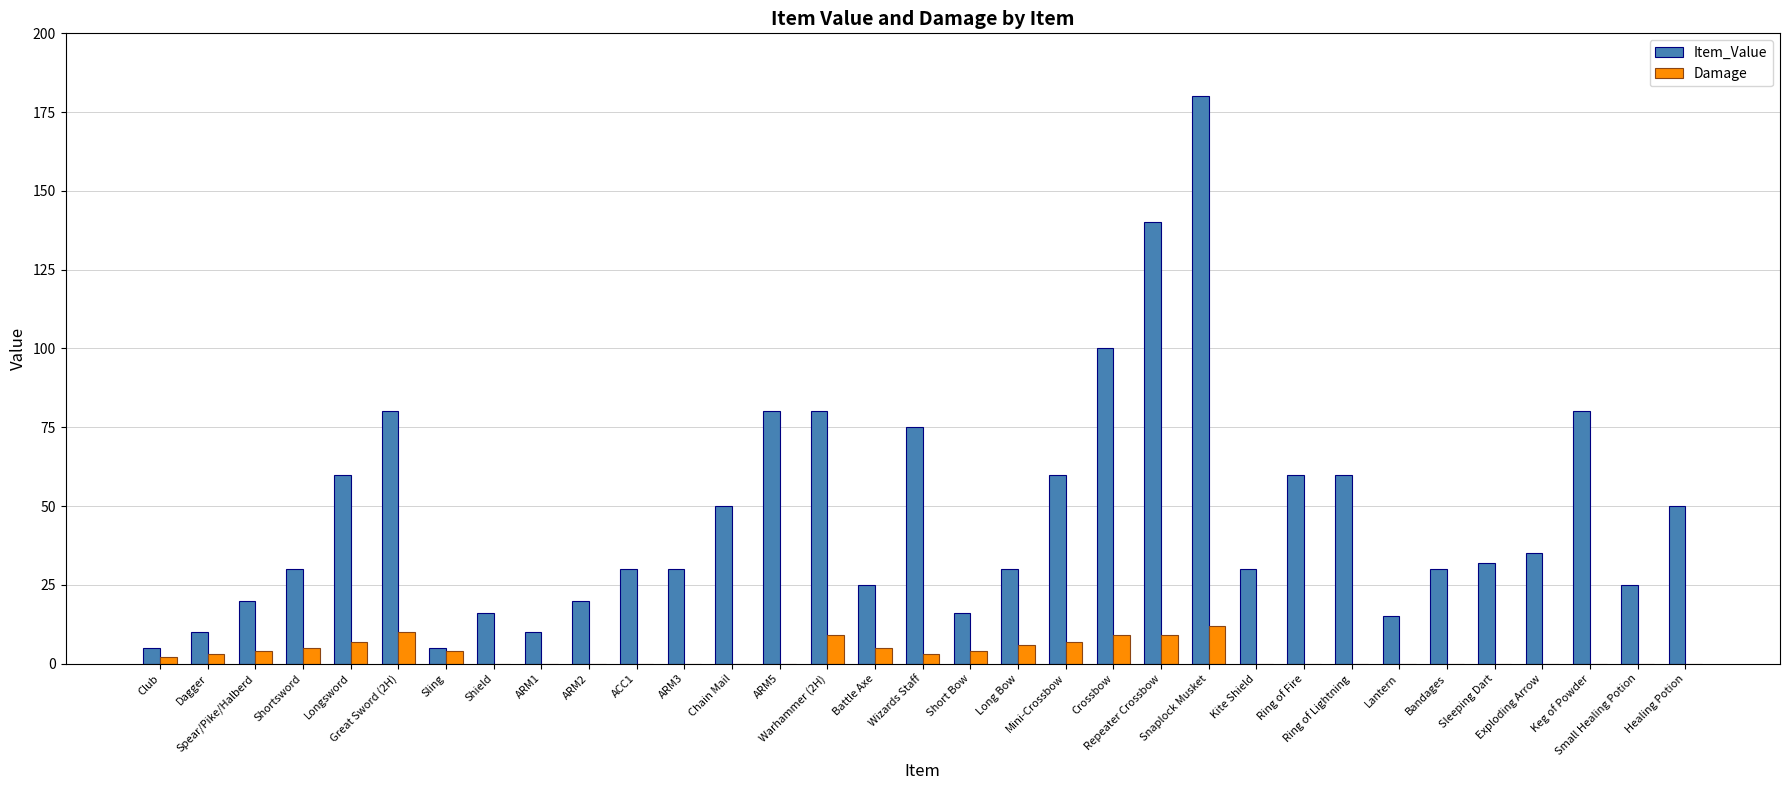

Read the Damage value at Great Sword (2H), to the nearest 10.

10